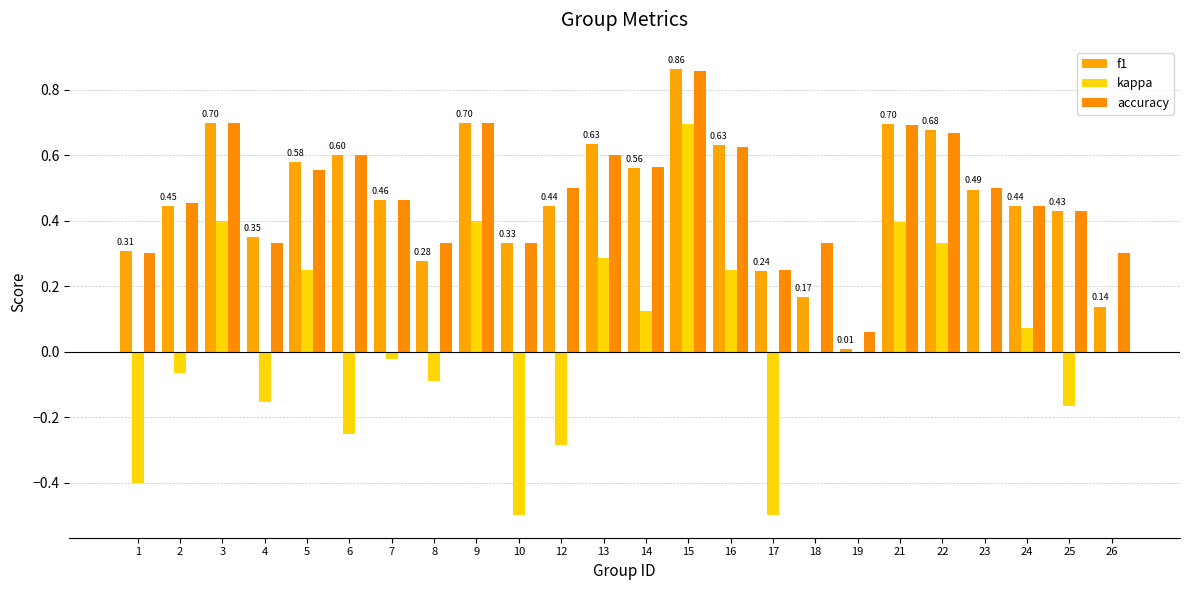

Are the bars horizontal?

No